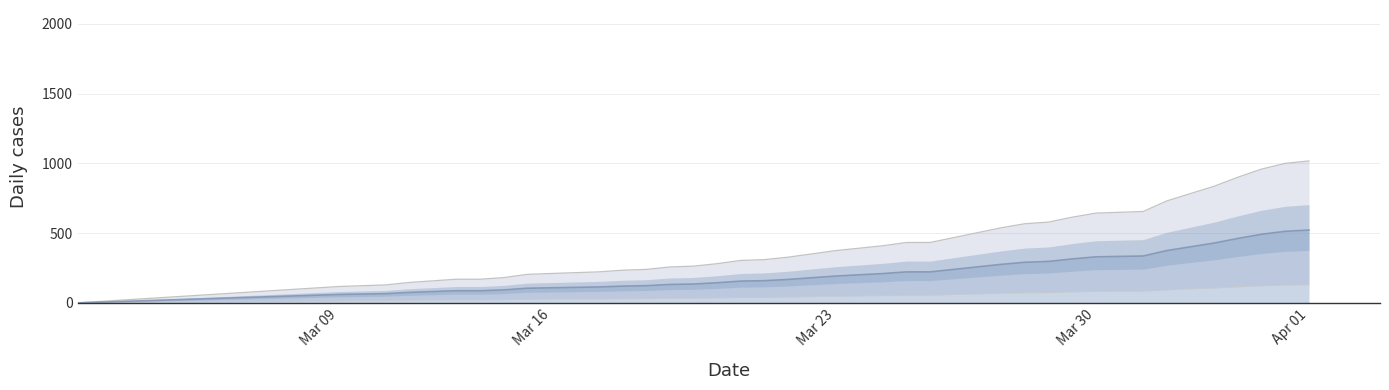

True or false: Upper bound and Lower bound intersect in this chart.

False